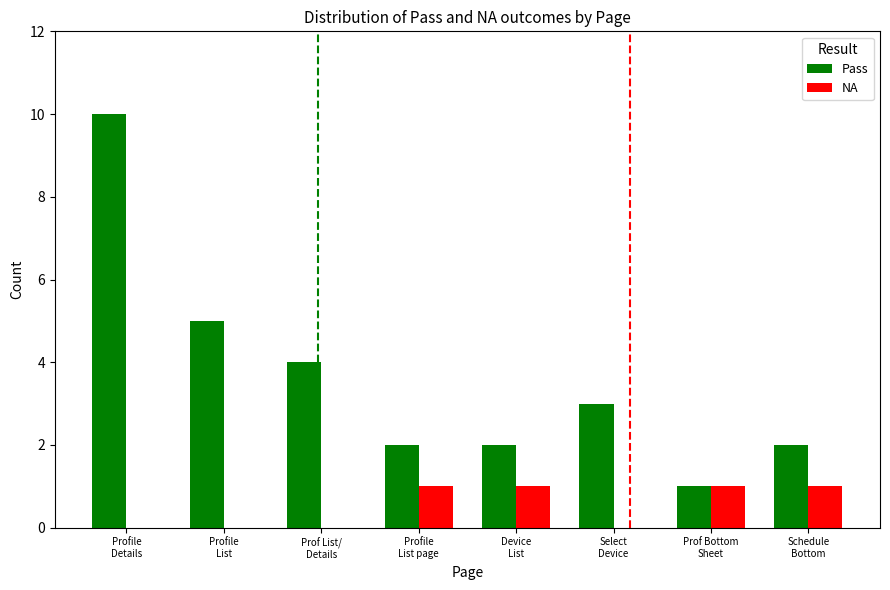

What is the approximate value of Pass at Profile
List page?

2